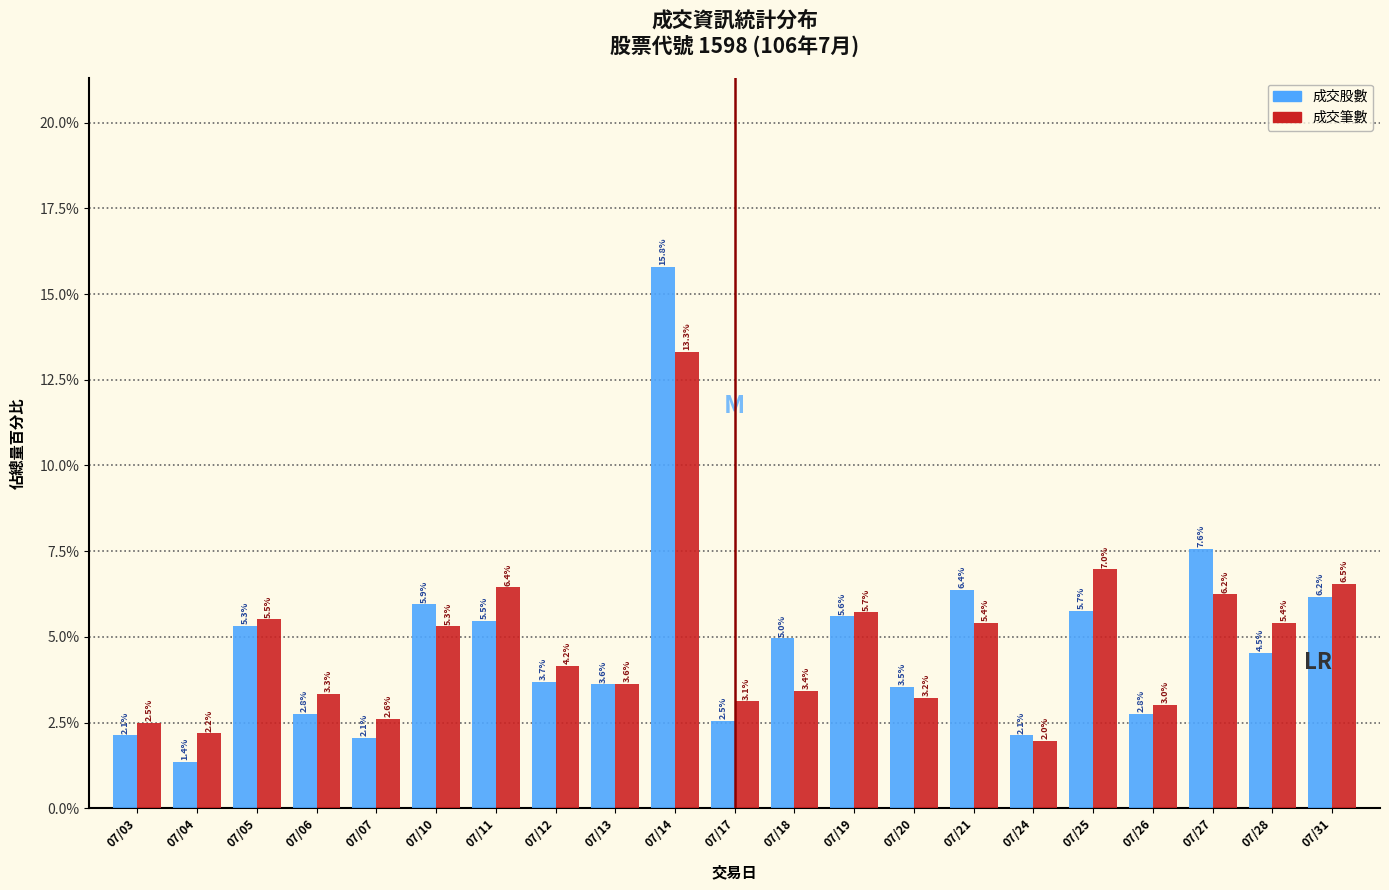

Reading left to right, transcribe all the data shown in this chart.

成交股數: 2.1	1.4	5.3	2.8	2.1	5.9	5.5	3.7	3.6	15.8	2.5	5.0	5.6	3.5	6.4	2.1	5.7	2.8	7.6	4.5	6.2
成交筆數: 2.5	2.2	5.5	3.3	2.6	5.3	6.4	4.2	3.6	13.3	3.1	3.4	5.7	3.2	5.4	2.0	7.0	3.0	6.2	5.4	6.5